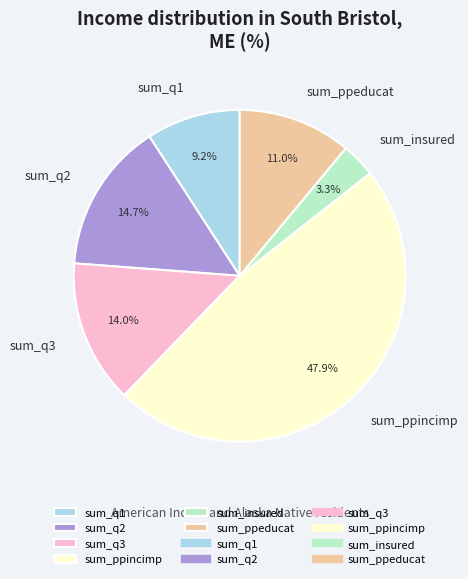

True or false: sum_ppincimp accounts for 38% of the total.

False